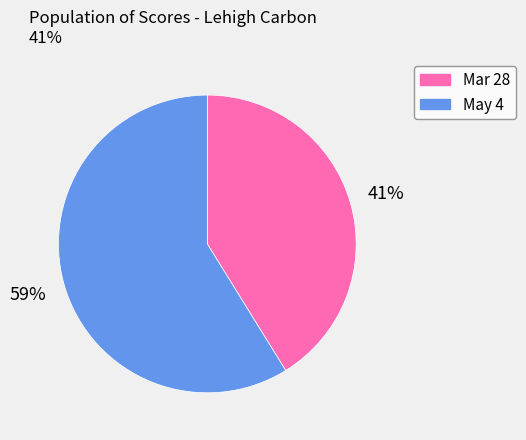

To the nearest percent, what percentage of the pie is Mar 28?

41%